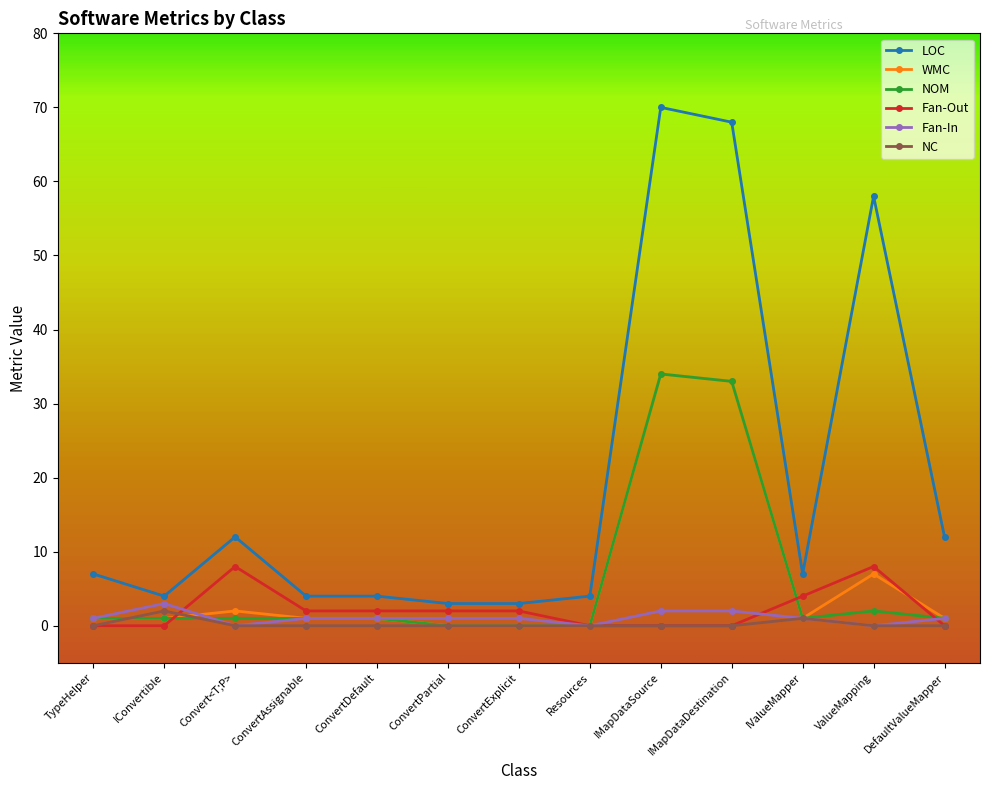

Reading left to right, transcribe all the data shown in this chart.

LOC: TypeHelper=7	IConvertible=4	Convert<T;P>=12	ConvertAssignable=4	ConvertDefault=4	ConvertPartial=3	ConvertExplicit=3	Resources=4	IMapDataSource=70	IMapDataDestination=68	IValueMapper=7	ValueMapping=58	DefaultValueMapper=12
WMC: TypeHelper=1	IConvertible=1	Convert<T;P>=2	ConvertAssignable=1	ConvertDefault=1	ConvertPartial=0	ConvertExplicit=0	Resources=0	IMapDataSource=34	IMapDataDestination=33	IValueMapper=1	ValueMapping=7	DefaultValueMapper=1
NOM: TypeHelper=1	IConvertible=1	Convert<T;P>=1	ConvertAssignable=1	ConvertDefault=1	ConvertPartial=0	ConvertExplicit=0	Resources=0	IMapDataSource=34	IMapDataDestination=33	IValueMapper=1	ValueMapping=2	DefaultValueMapper=1
Fan-Out: TypeHelper=0	IConvertible=0	Convert<T;P>=8	ConvertAssignable=2	ConvertDefault=2	ConvertPartial=2	ConvertExplicit=2	Resources=0	IMapDataSource=0	IMapDataDestination=0	IValueMapper=4	ValueMapping=8	DefaultValueMapper=0
Fan-In: TypeHelper=1	IConvertible=3	Convert<T;P>=0	ConvertAssignable=1	ConvertDefault=1	ConvertPartial=1	ConvertExplicit=1	Resources=0	IMapDataSource=2	IMapDataDestination=2	IValueMapper=1	ValueMapping=0	DefaultValueMapper=1
NC: TypeHelper=0	IConvertible=2	Convert<T;P>=0	ConvertAssignable=0	ConvertDefault=0	ConvertPartial=0	ConvertExplicit=0	Resources=0	IMapDataSource=0	IMapDataDestination=0	IValueMapper=1	ValueMapping=0	DefaultValueMapper=0